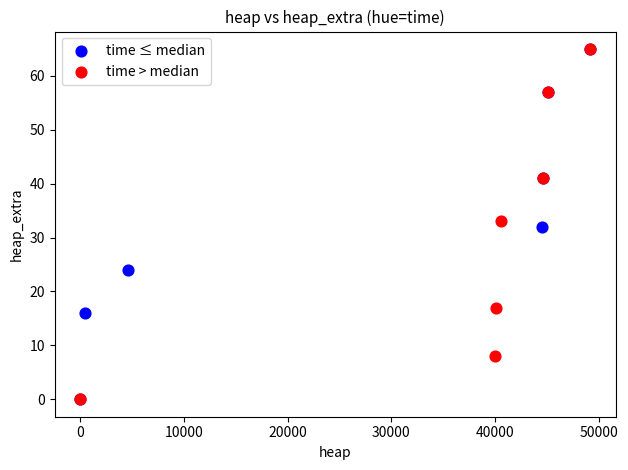

What are all the series names shown in the legend?

time ≤ median, time > median